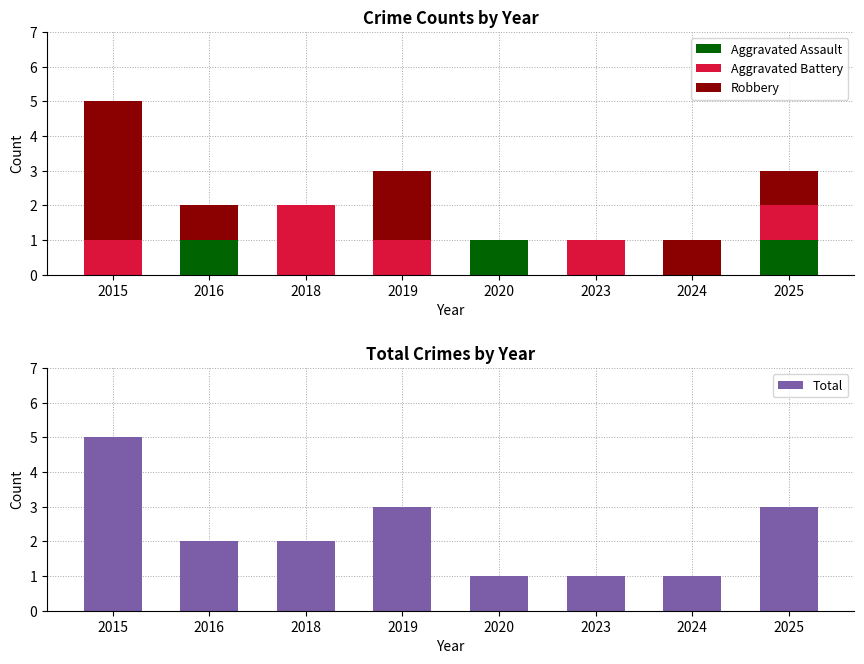

Rank the series at 2019 from highest to lowest value.

Total, Robbery, Aggravated Battery, Aggravated Assault